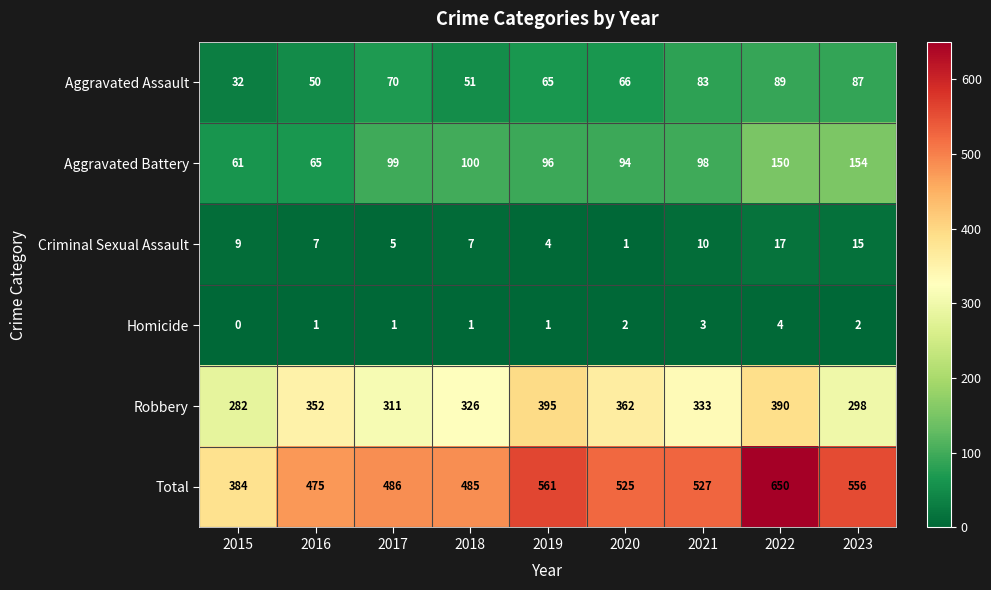

The value of Criminal Sexual Assault at 2016 is 12. True or false?

False